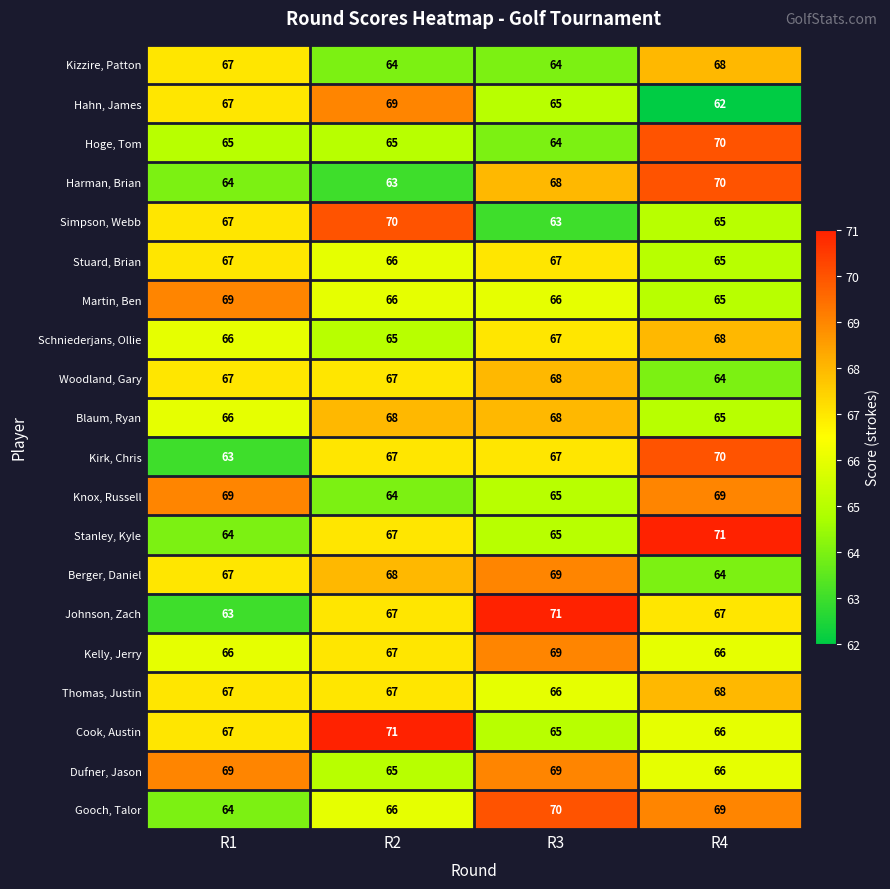

What is the difference between the second highest and minimum values in the Simpson, Webb series?

4